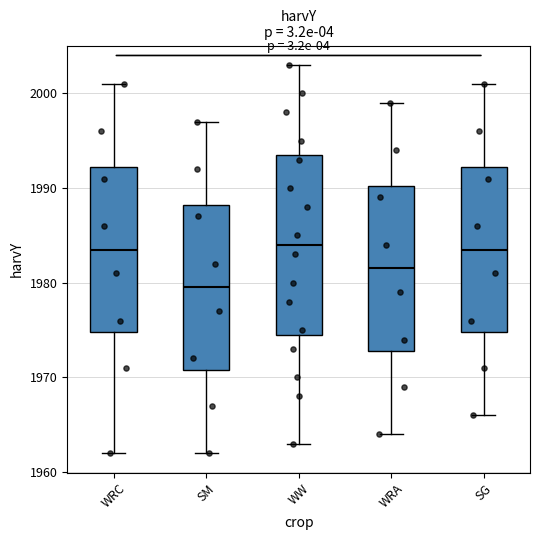

Where is the lower edge of the box for WW on the y-axis? The values are not printed on the chart, so give them approximately, as read against the axis.

1975